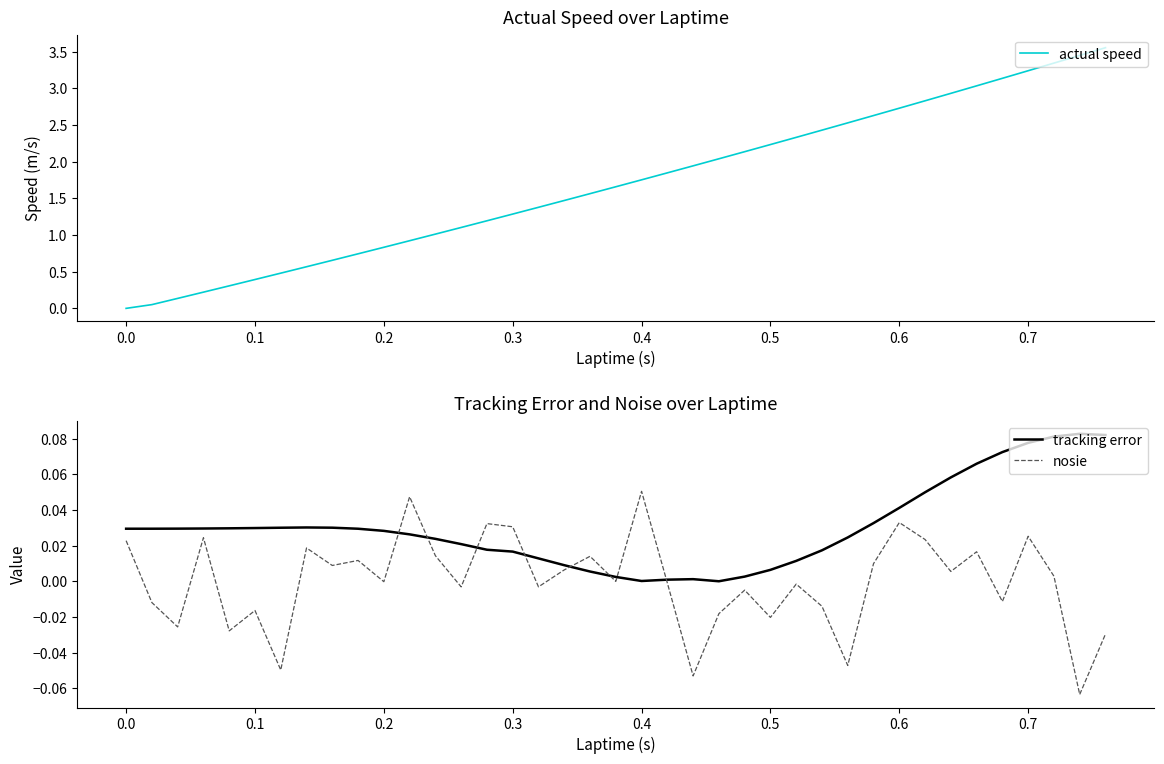

True or false: nosie and tracking error cross at least once.

True